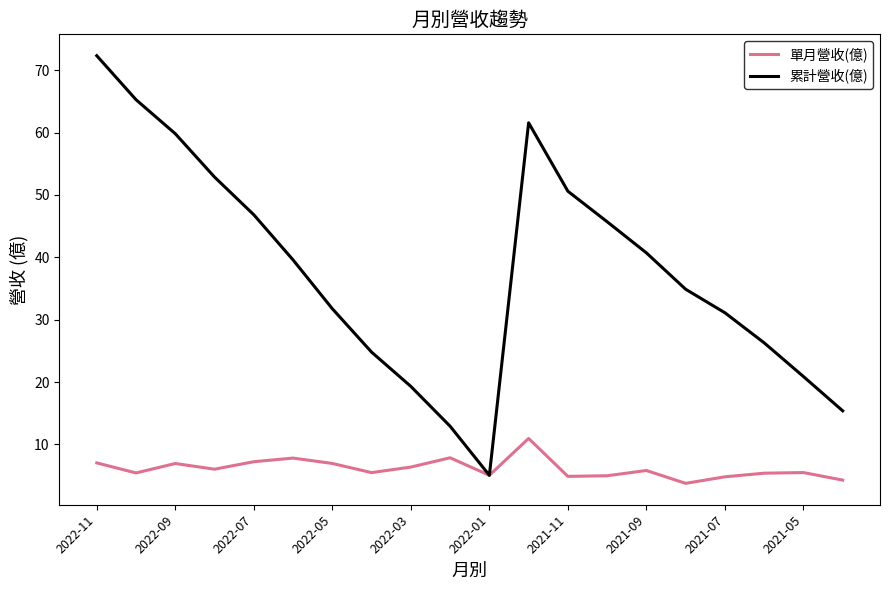

Which series has the largest total across all categories?

累計營收(億)